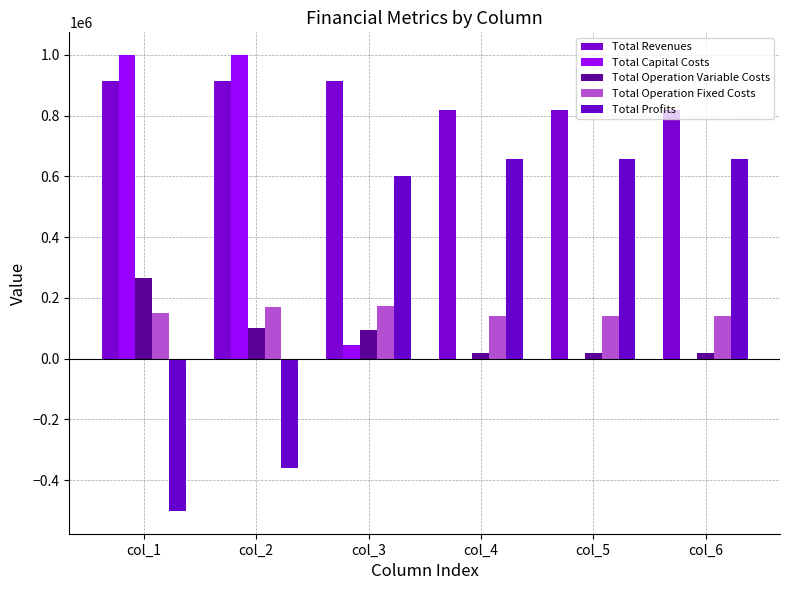

Count the number of data series in this chart.

5